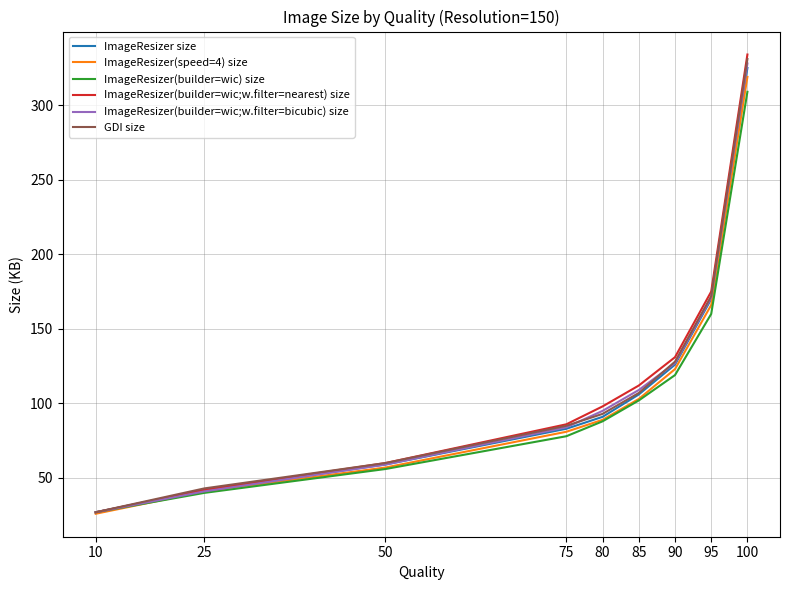

Rank the categories by ImageResizer(builder=wic) size value from lowest to highest.

10, 25, 50, 75, 80, 85, 90, 95, 100